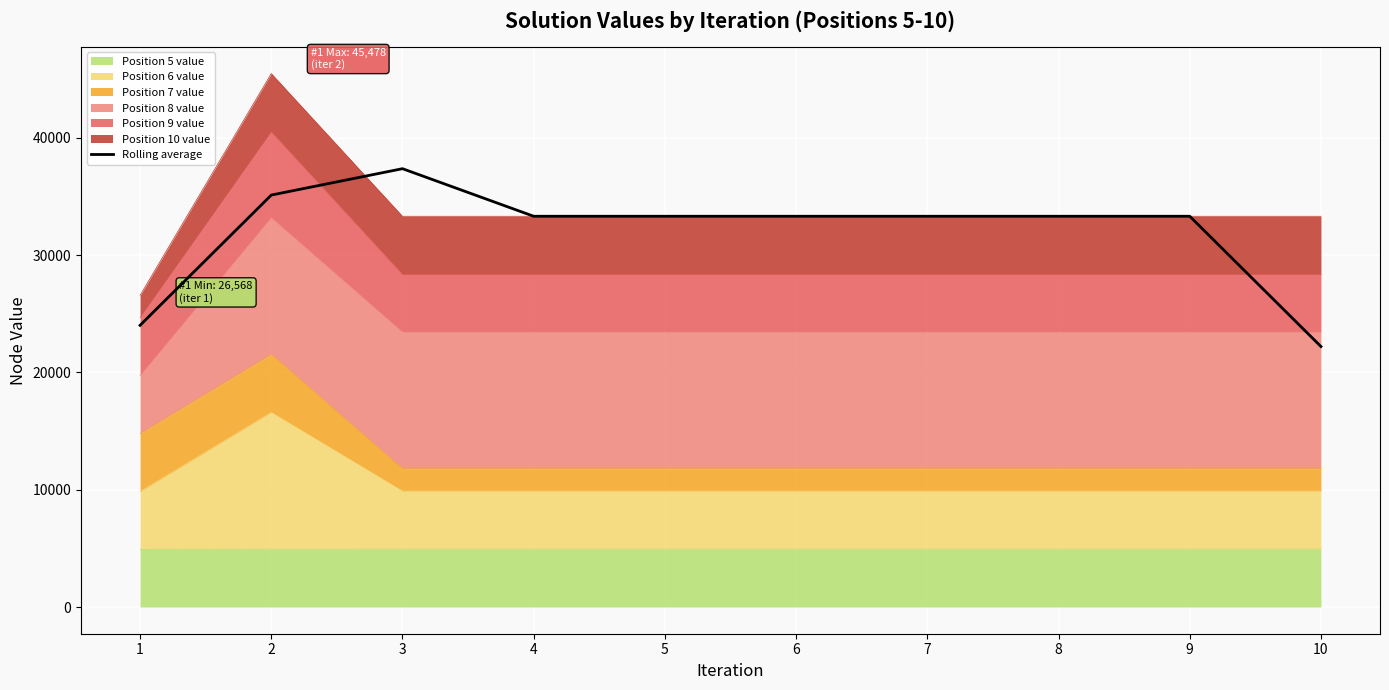

Approximately how many times larger is the value at 8 compared to 4?

1.0